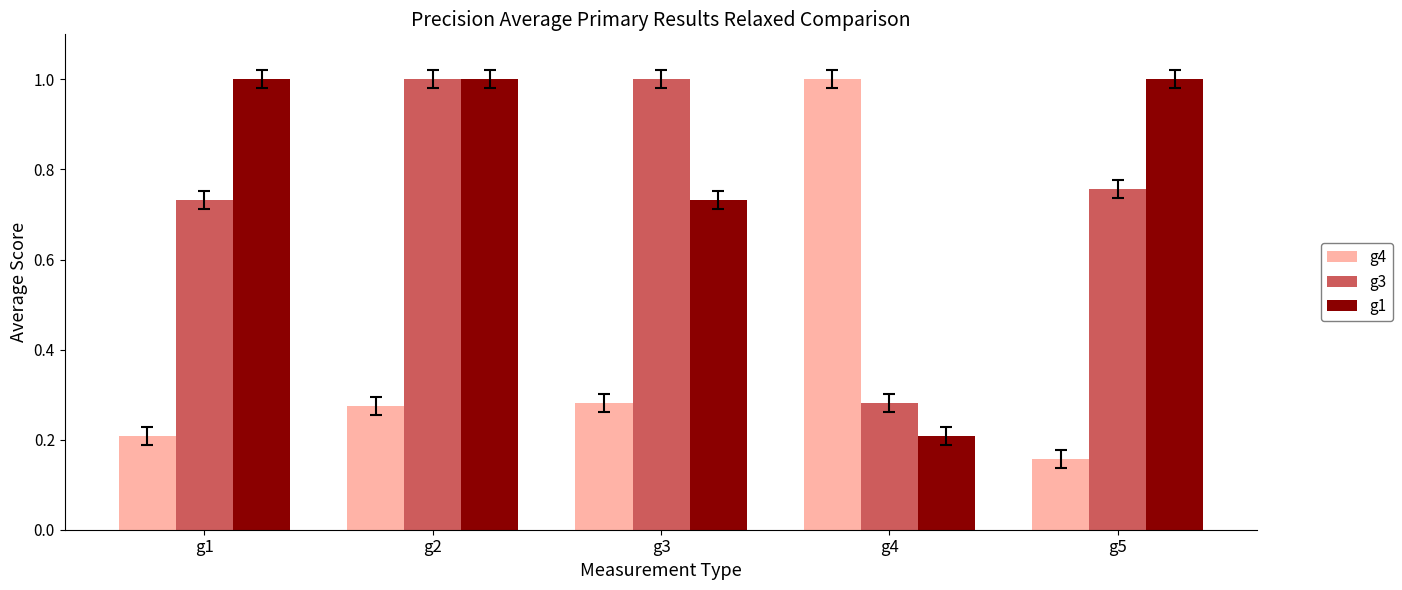

What is the difference between the g1 values at g3 and g4?

0.5